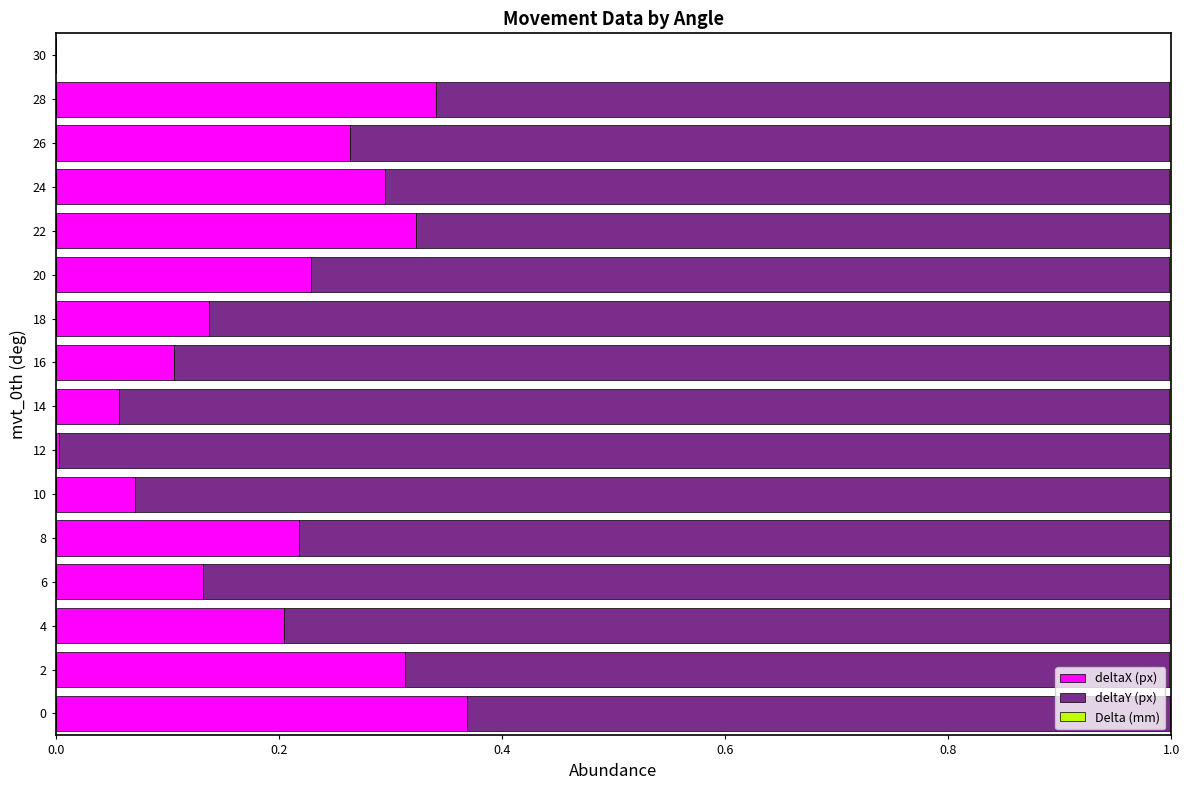

True or false: deltaX (px) has a value of 0.3 at 22.

True